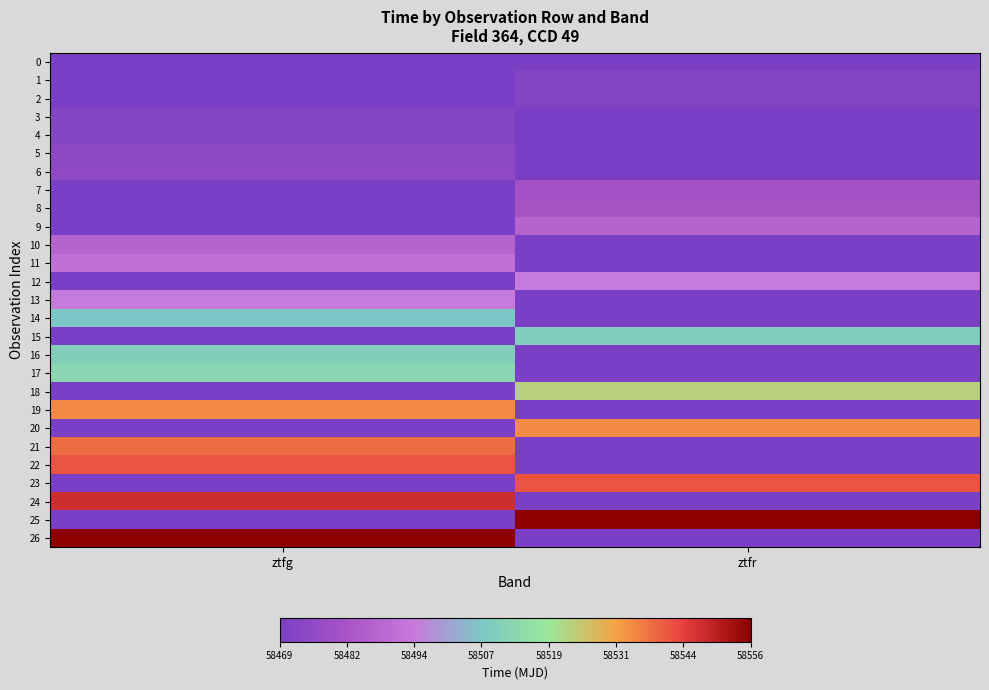

How many series are shown in this chart?

27